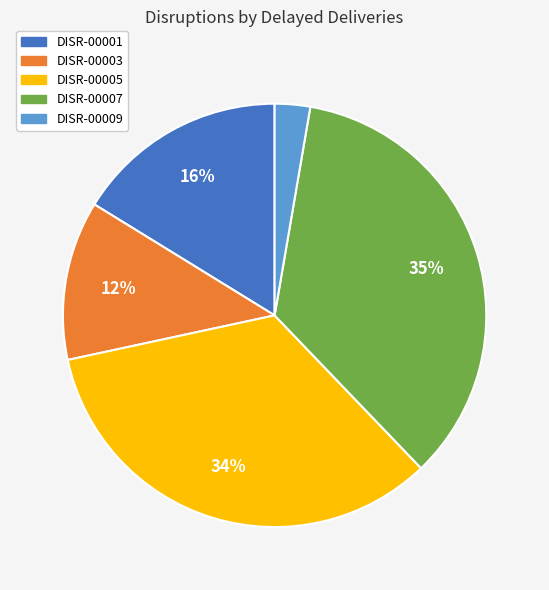

How many slices are in this pie chart?

5